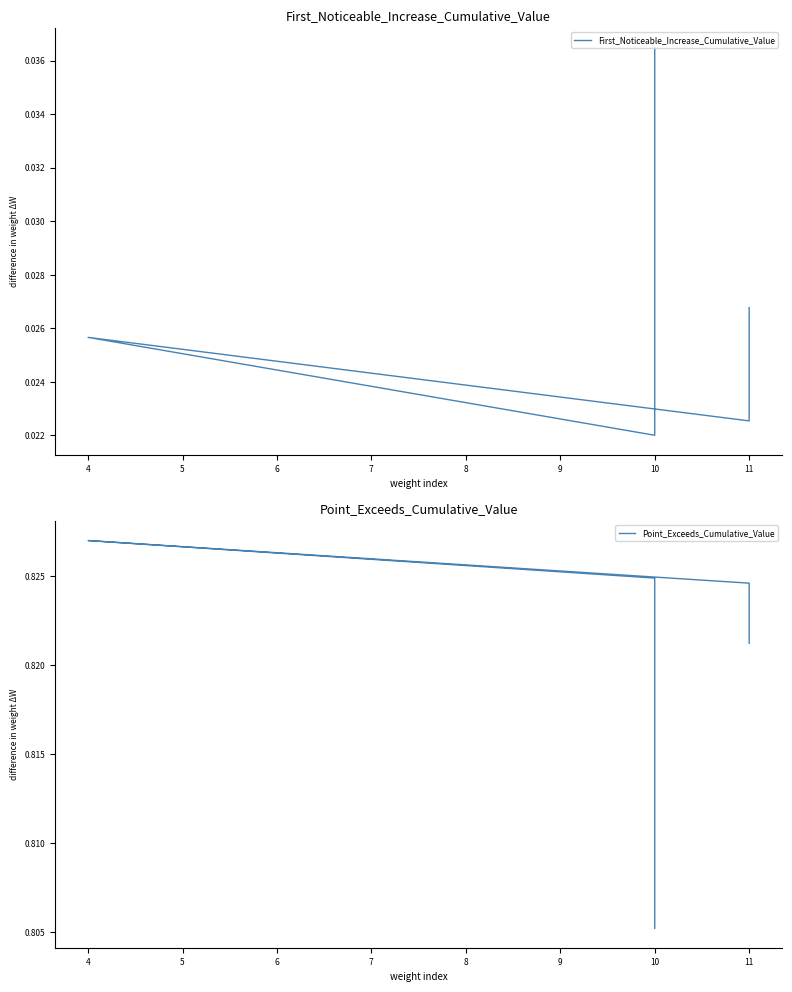

True or false: First_Noticeable_Increase_Cumulative_Value and Point_Exceeds_Cumulative_Value cross at least once.

False